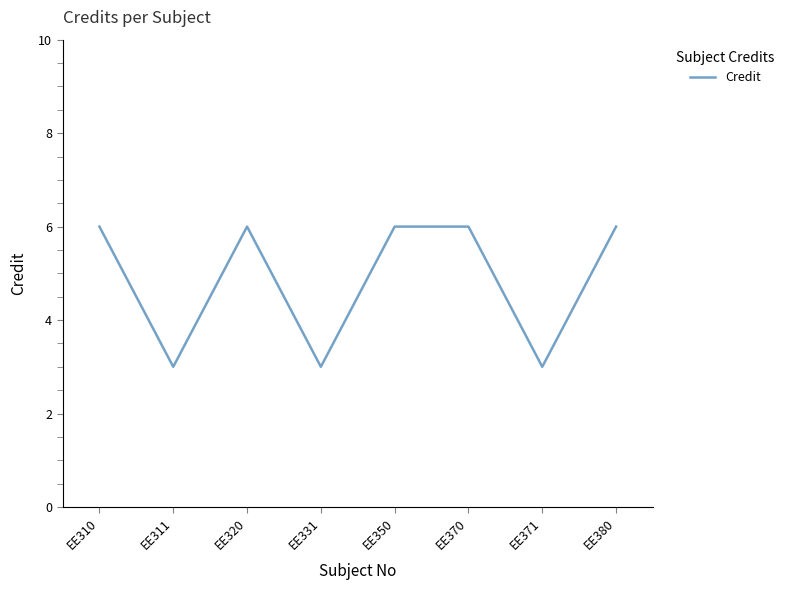

How many values are between 3 and 6?

8